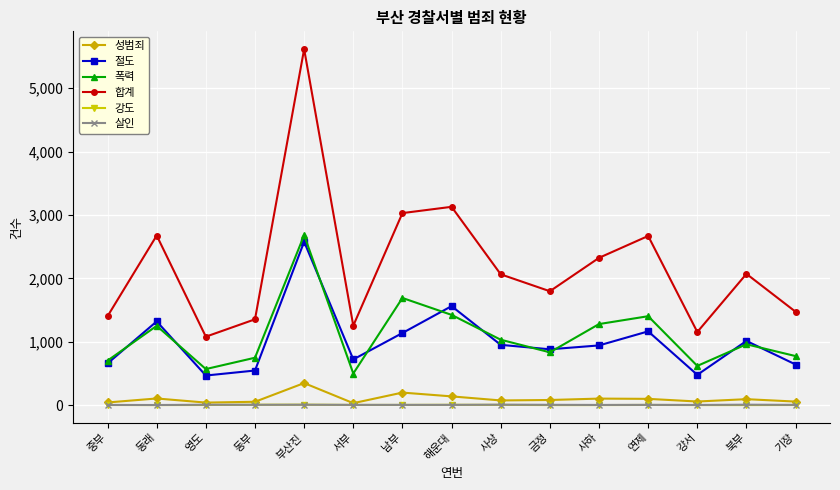

What is the minimum value for 폭력?

498